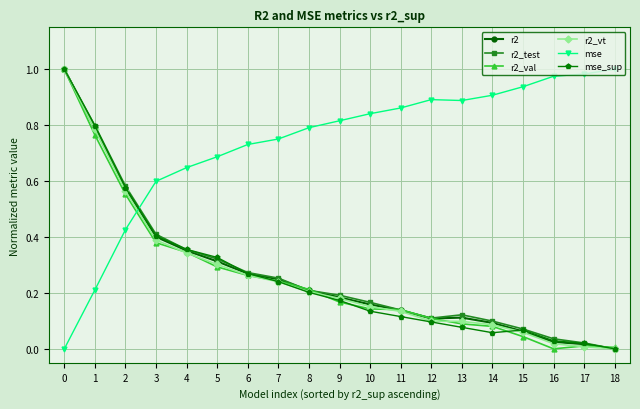

True or false: r2_val has a value of 0.1 at 11.

True